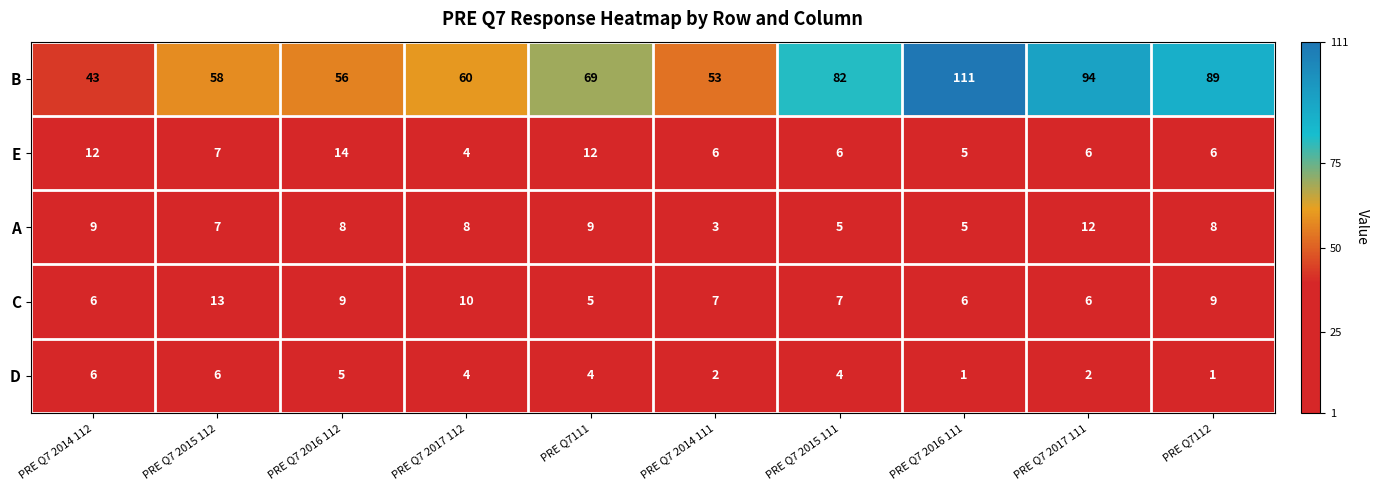

Between PRE Q7 2014 112 and PRE Q7 2014 111, which series saw the biggest shift?

B